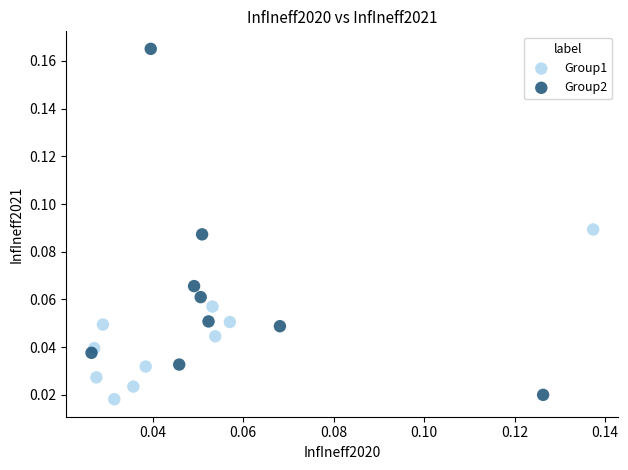

Which series has the widest spread of Y values?

Group2